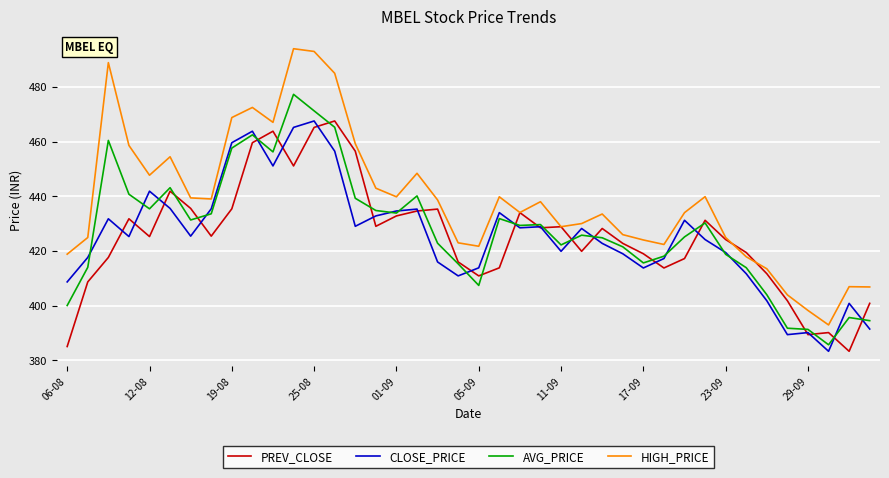

Which series has the largest range (max minus min)?

HIGH_PRICE